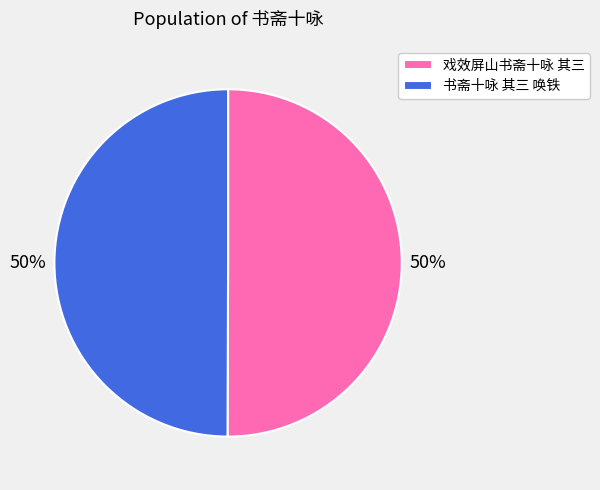

True or false: 戏效屏山书斋十咏 其三 accounts for 50% of the total.

True